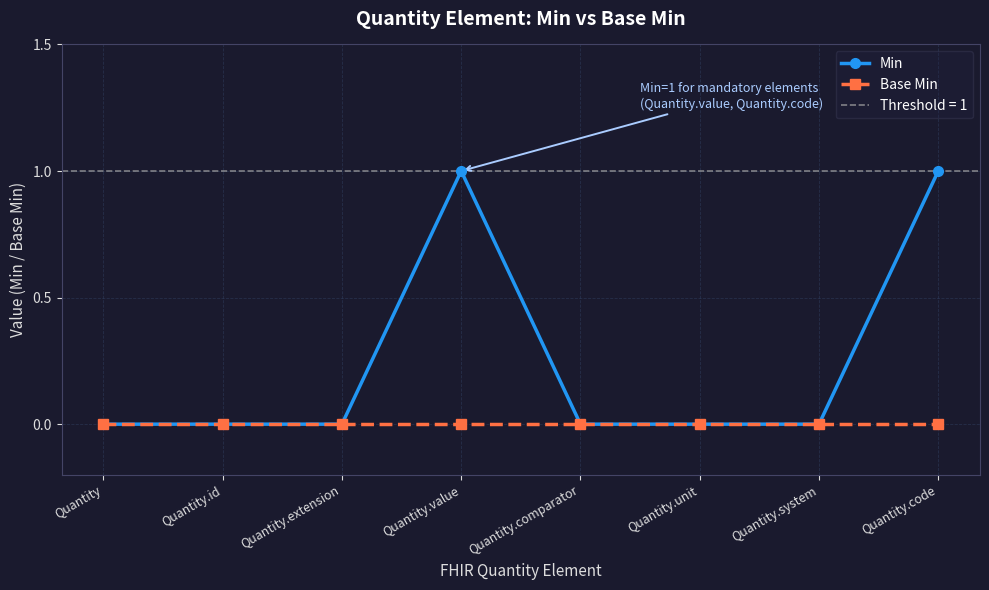

What is the difference between the maximum and second lowest values in the Min series?

1